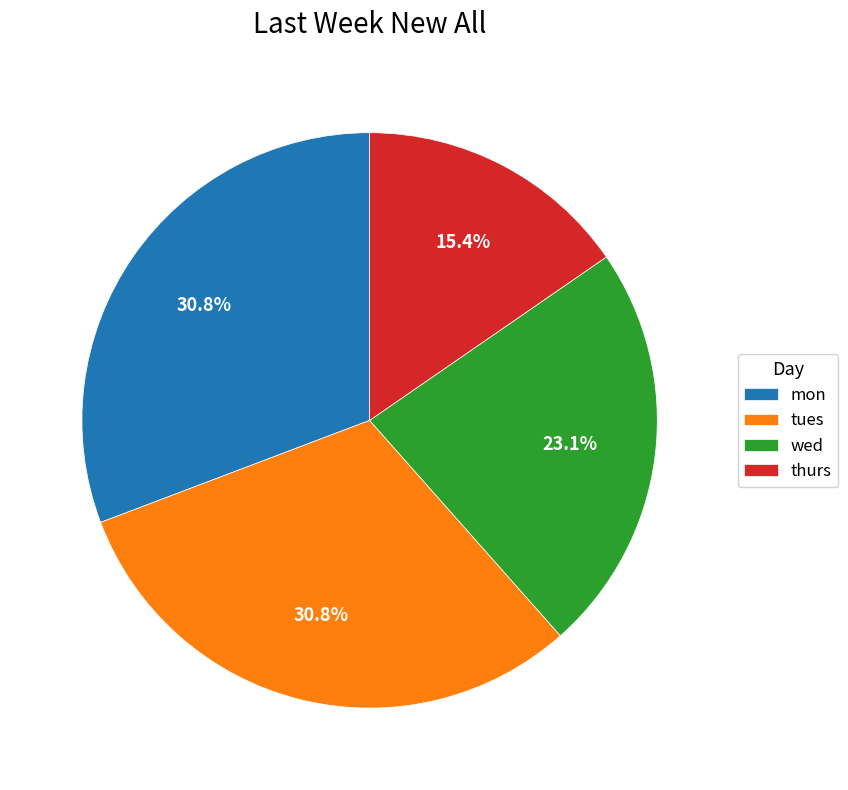

Is there any slice that represents more than half of the pie?

No